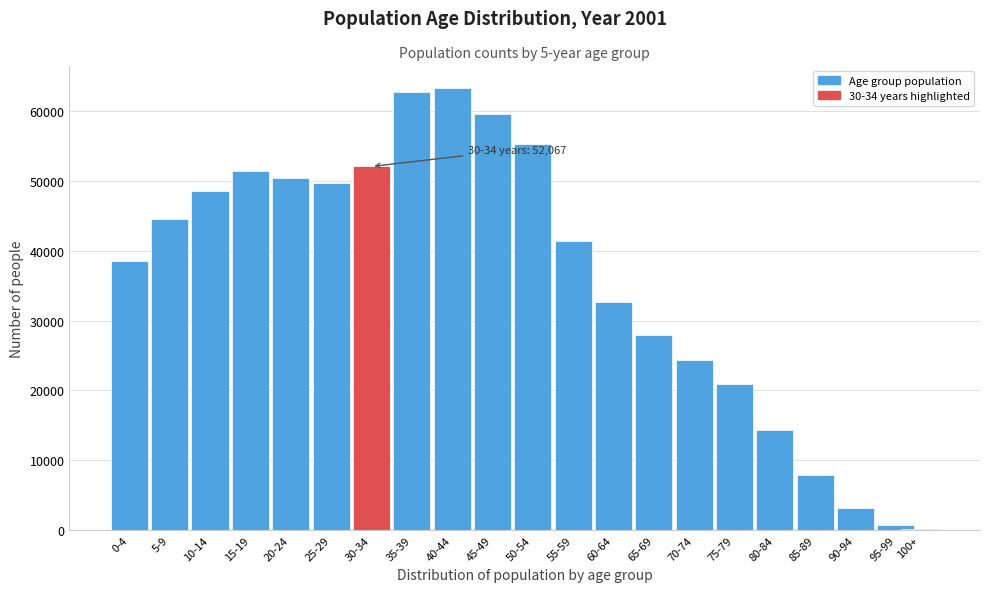

Reading left to right, extract all data points from this chart.

0-4=38604	5-9=44499	10-14=48504	15-19=51473	20-24=50379	25-29=49747	30-34=52067	35-39=62719	40-44=63353	45-49=59526	50-54=55241	55-59=41420	60-64=32665	65-69=27976	70-74=24417	75-79=20890	80-84=14375	85-89=7964	90-94=3119	95-99=745	100+=137